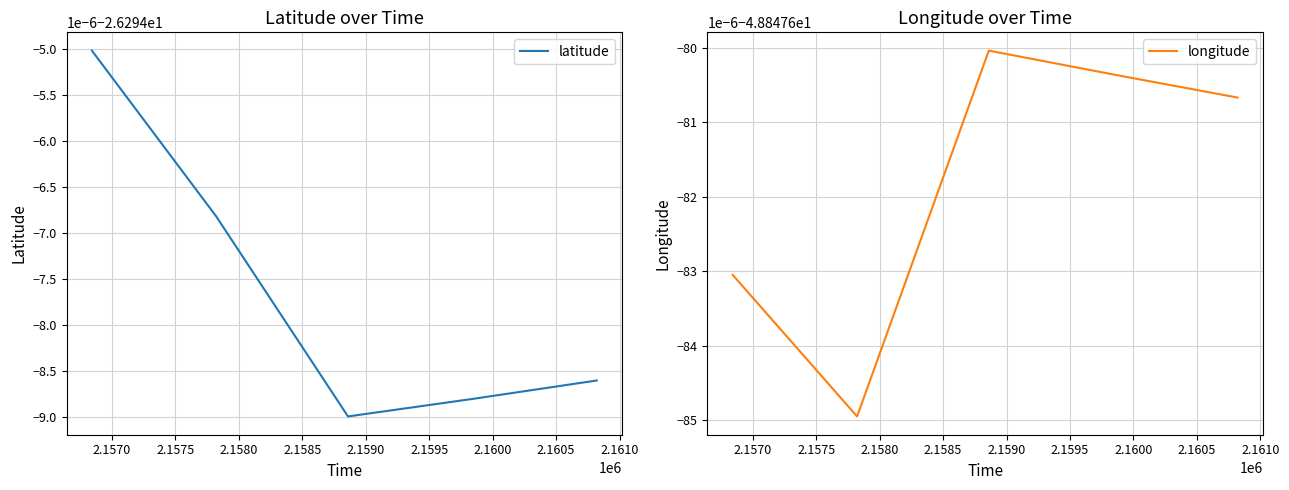

What is the difference between the highest and lowest values at 2.1580?

22.6